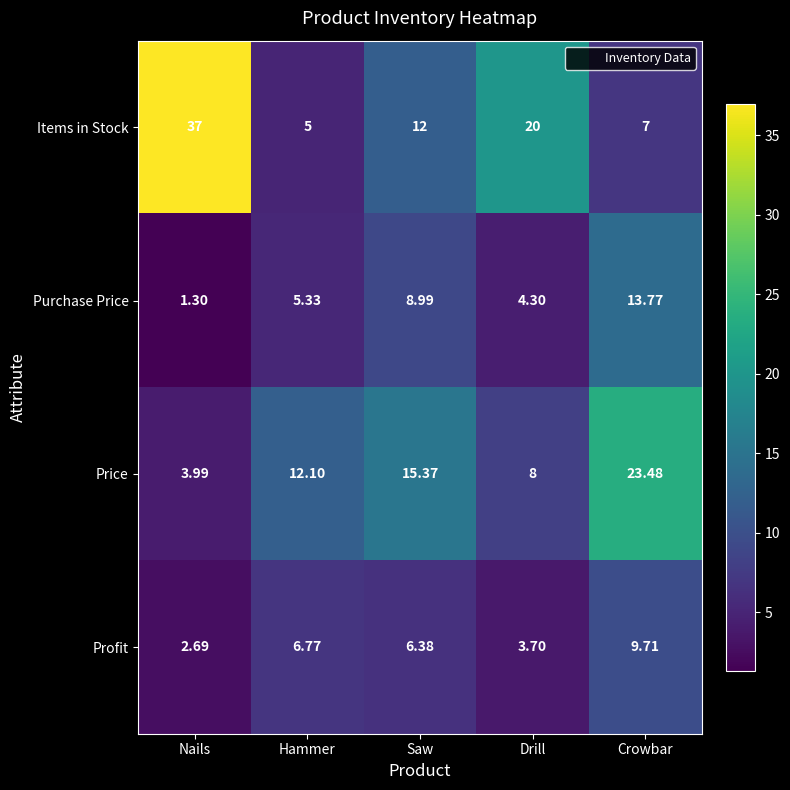

What is the total value across all series at Hammer?

29.2